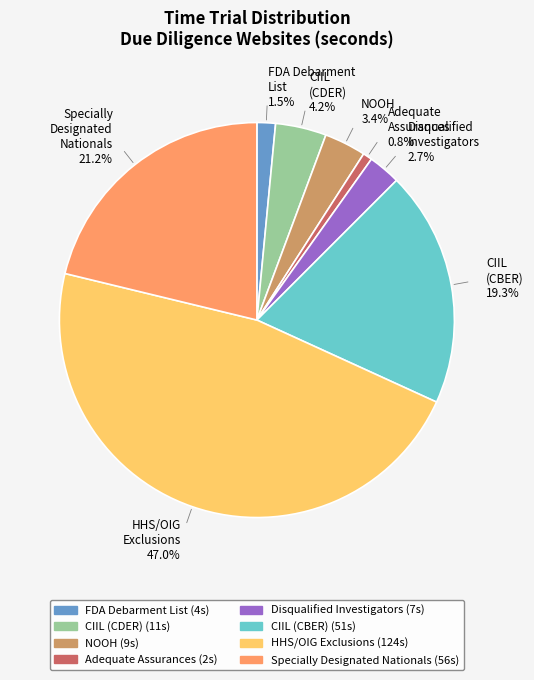

Count the number of slices in the pie.

8